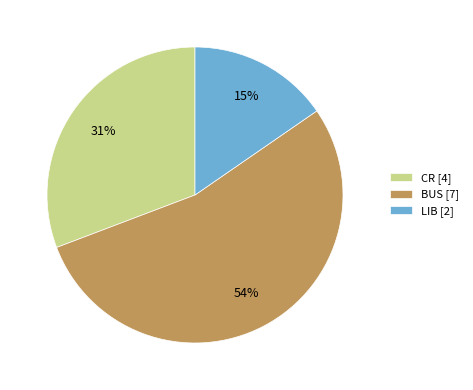

Does any single category account for the majority?

Yes